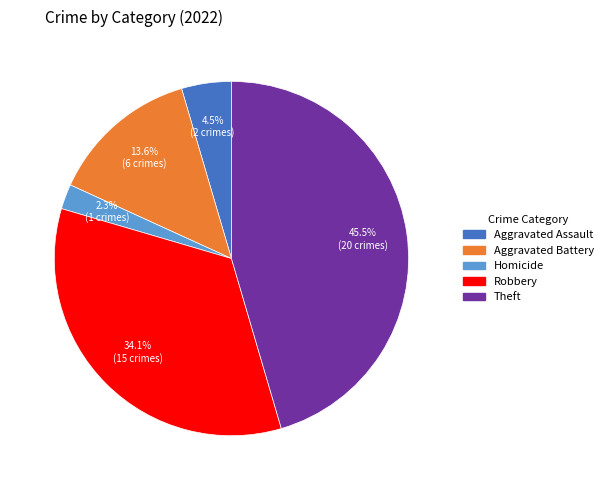

Is there any slice that represents more than half of the pie?

No